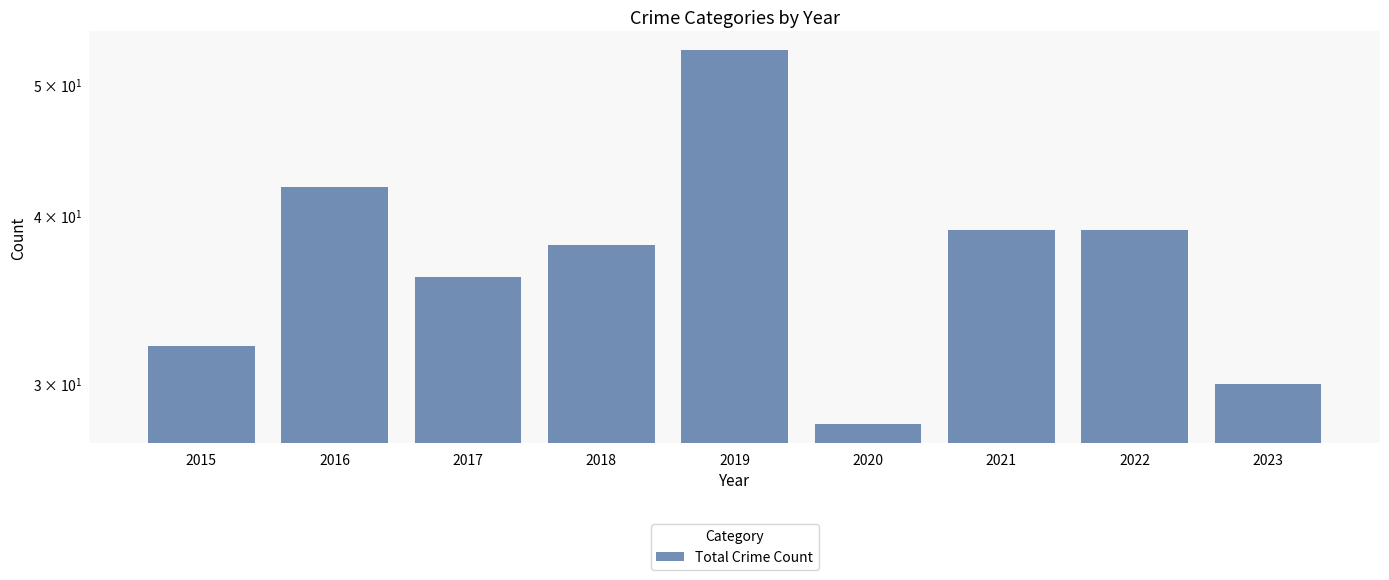

What is the difference between the second highest and second lowest values?

12